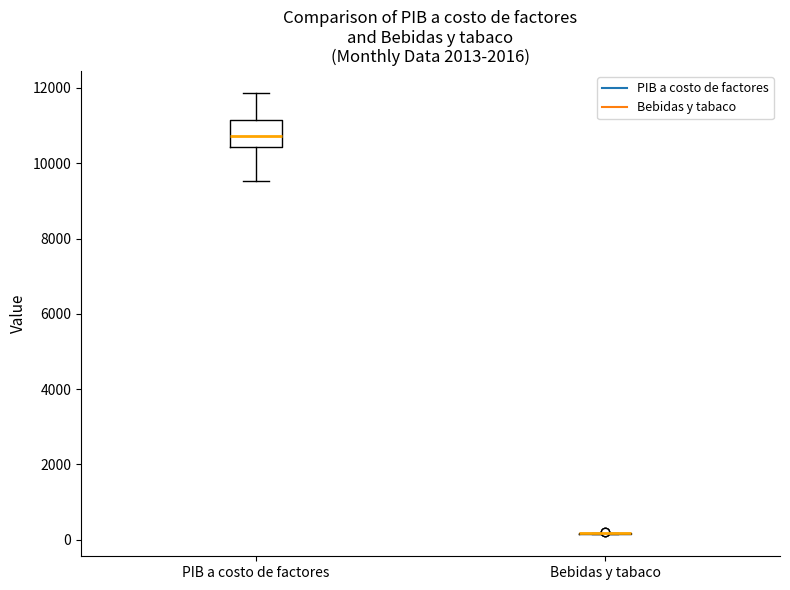

Which box is the tallest, from its lower edge to its upper edge?

PIB a costo de factores